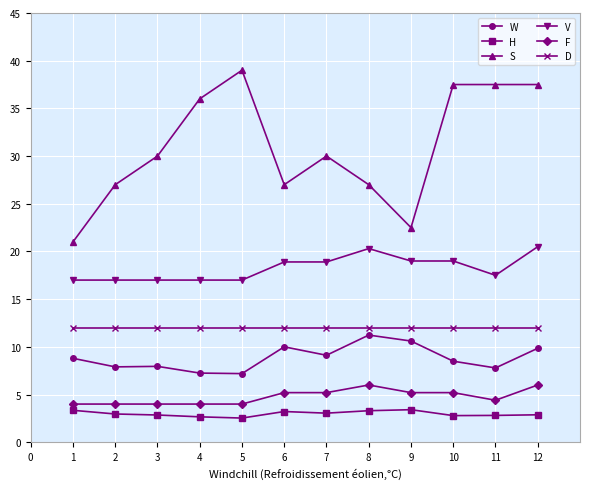

Is the value of S at 7 greater than the value of V at 2?

Yes